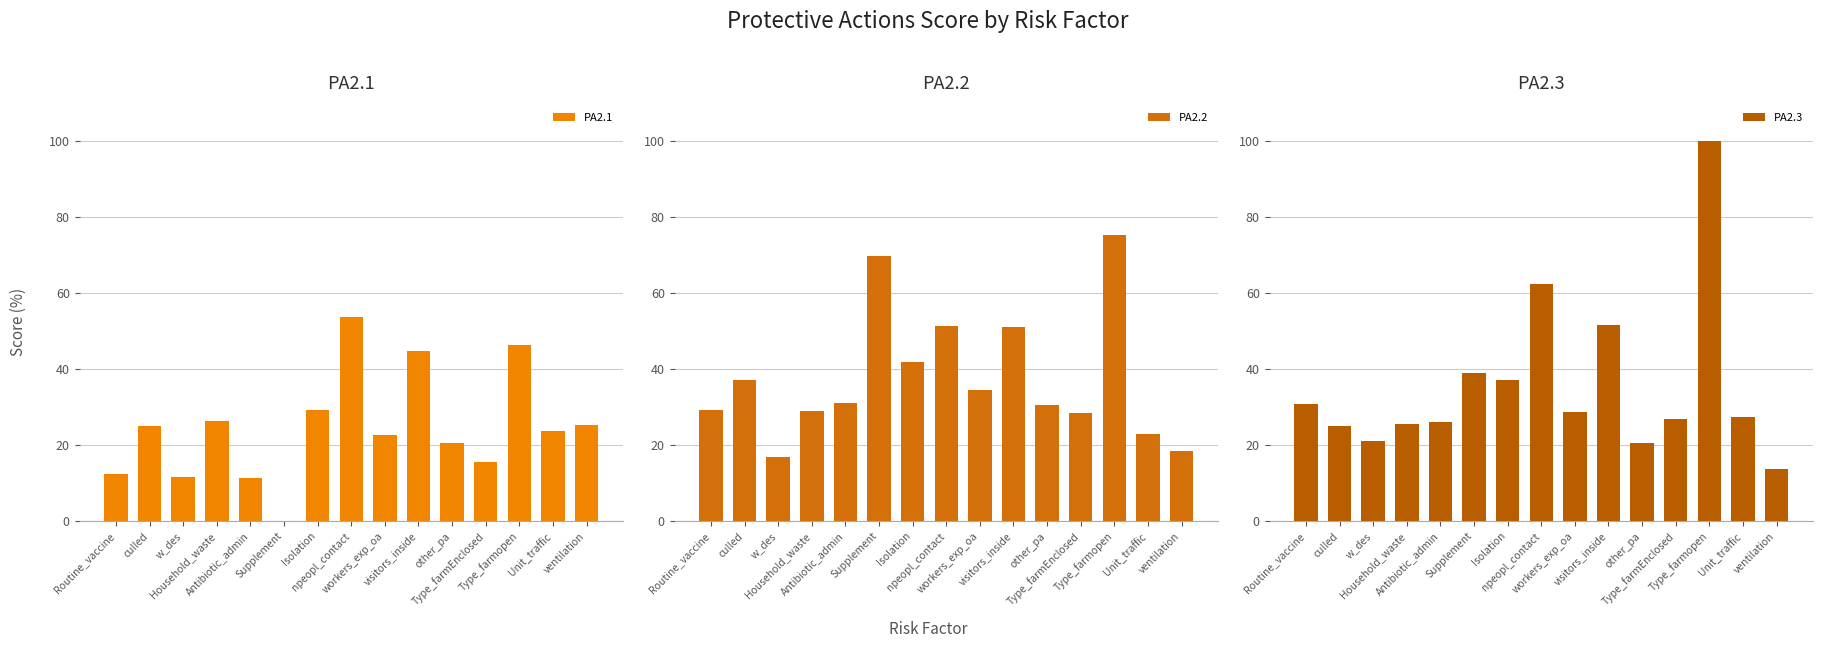

Read the PA2.1 value at Routine_vaccine.

12.4